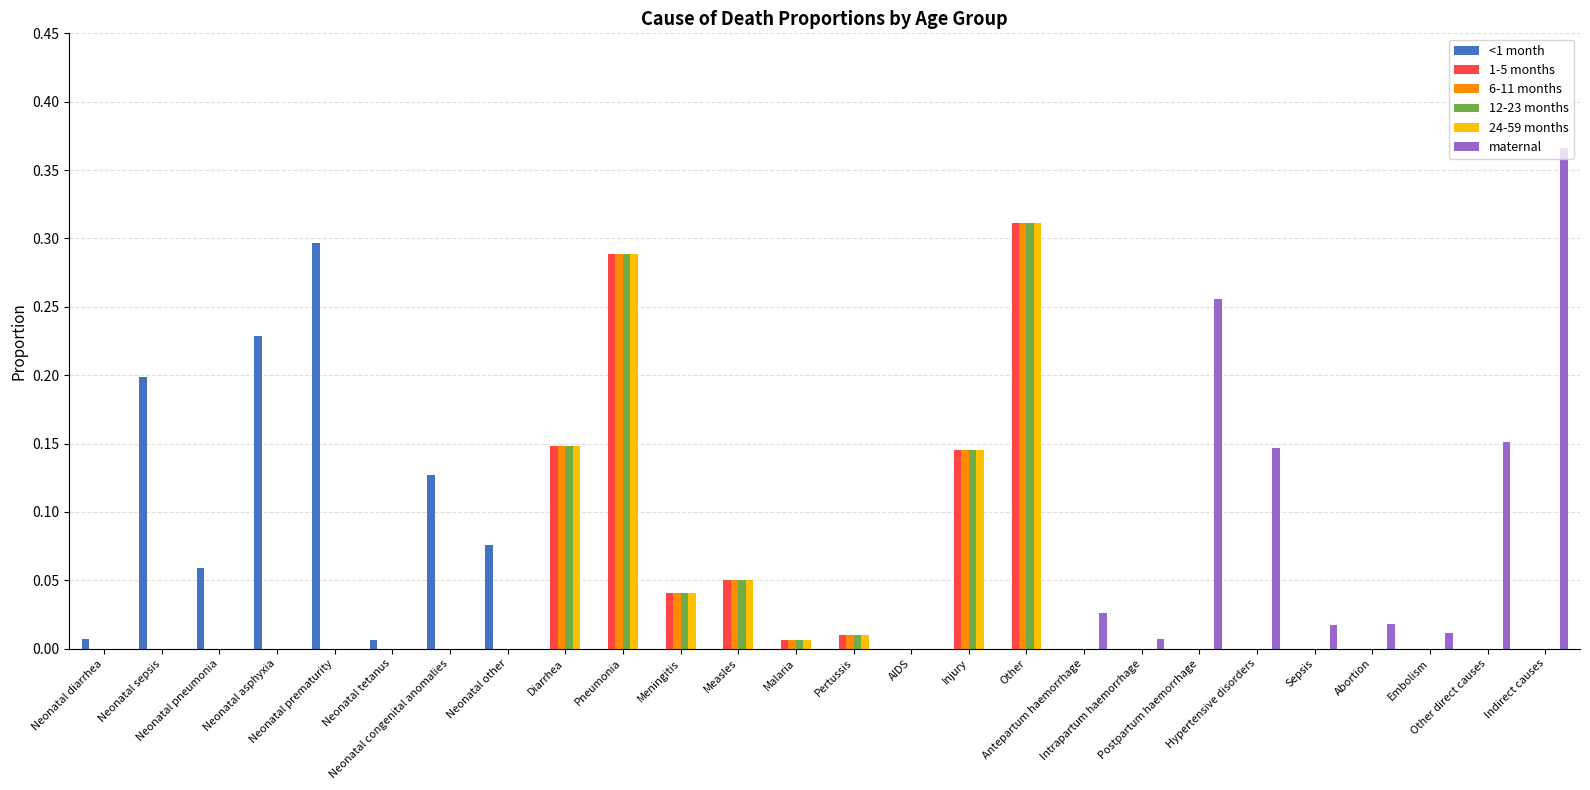

What is the sum of all 12-23 months values?

1.0